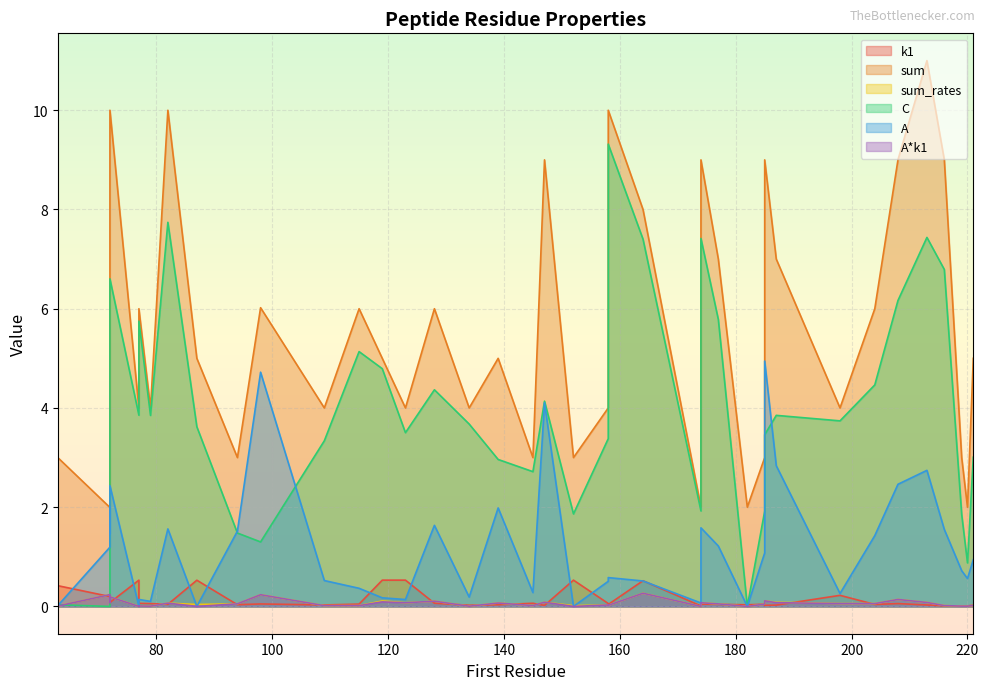

What are all the series names shown in the legend?

k1, sum, sum_rates, C, A, A*k1